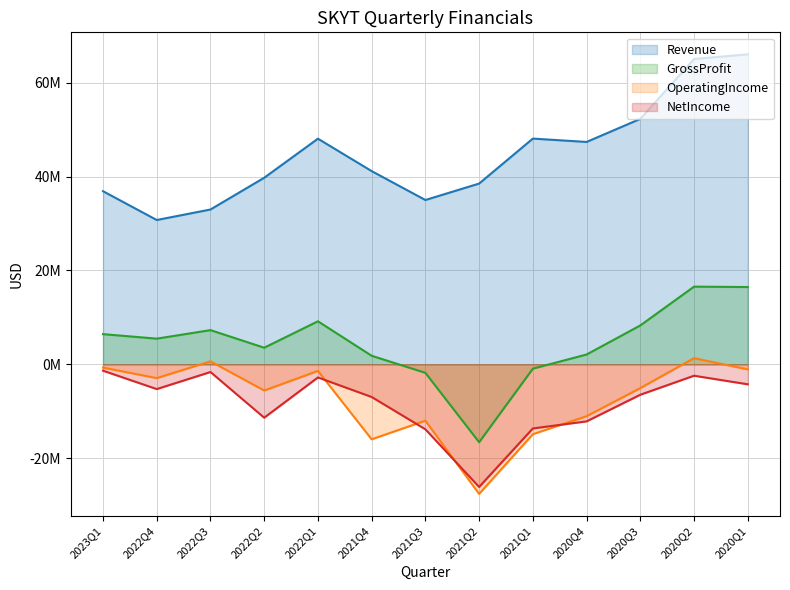

Is it true that Revenue equals 48121000 at 2021Q1?

True